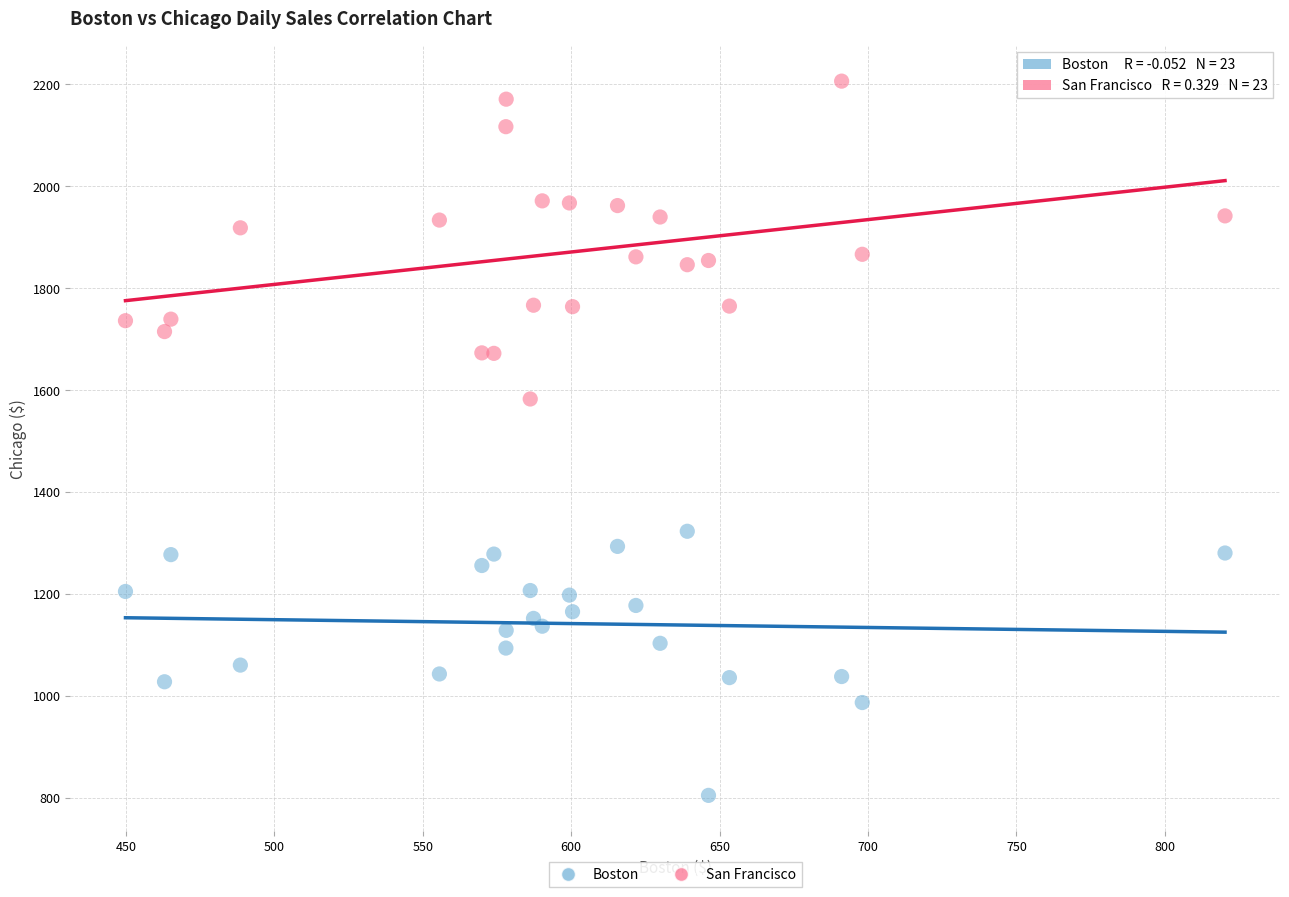

What is the X range (max minus min) for the scatter plot?

370.4